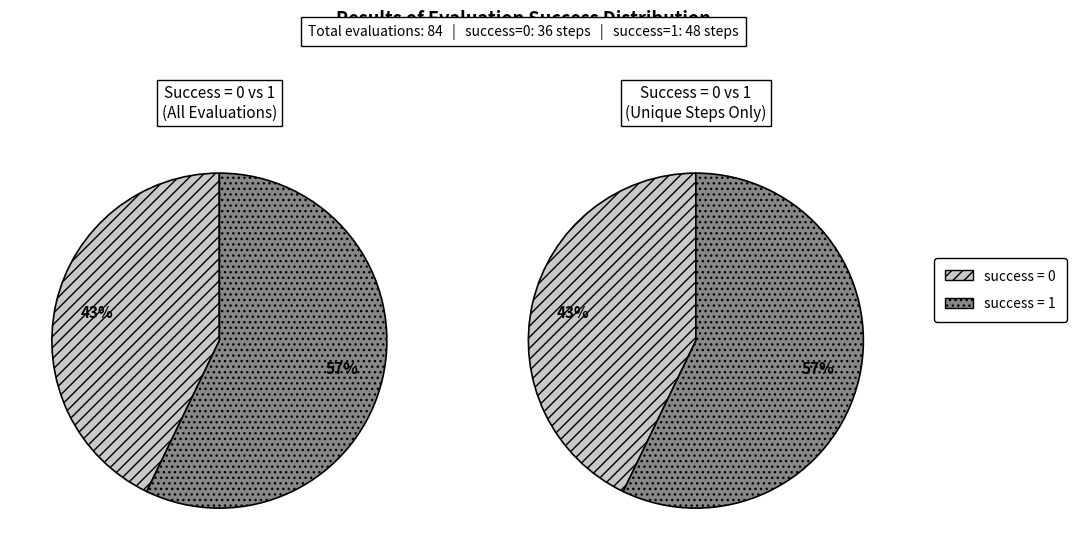

Which has a higher value, success=0 or success=1?

success=1